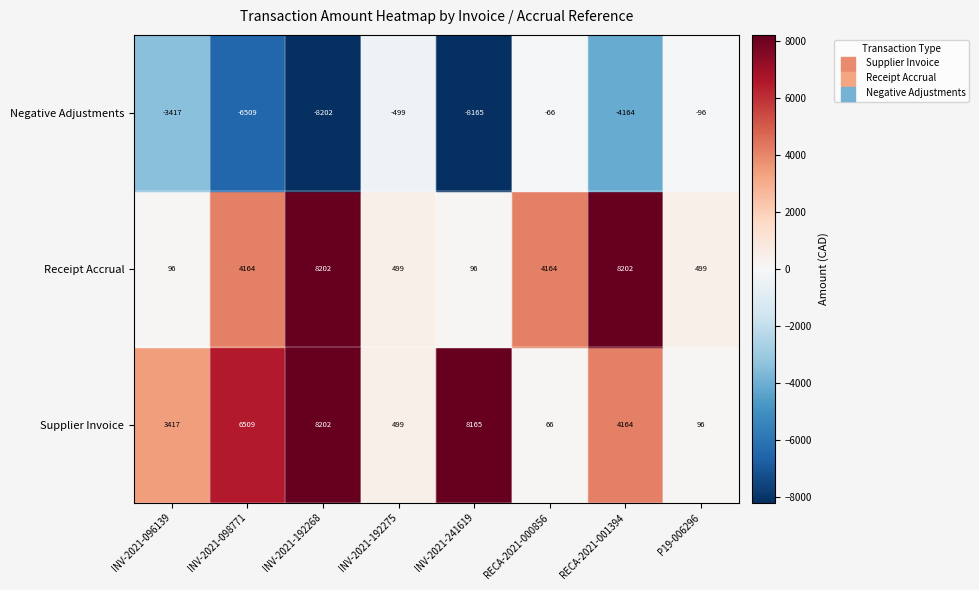

Is it true that Supplier Invoice equals 14272.1 at INV-2021-241619?

False